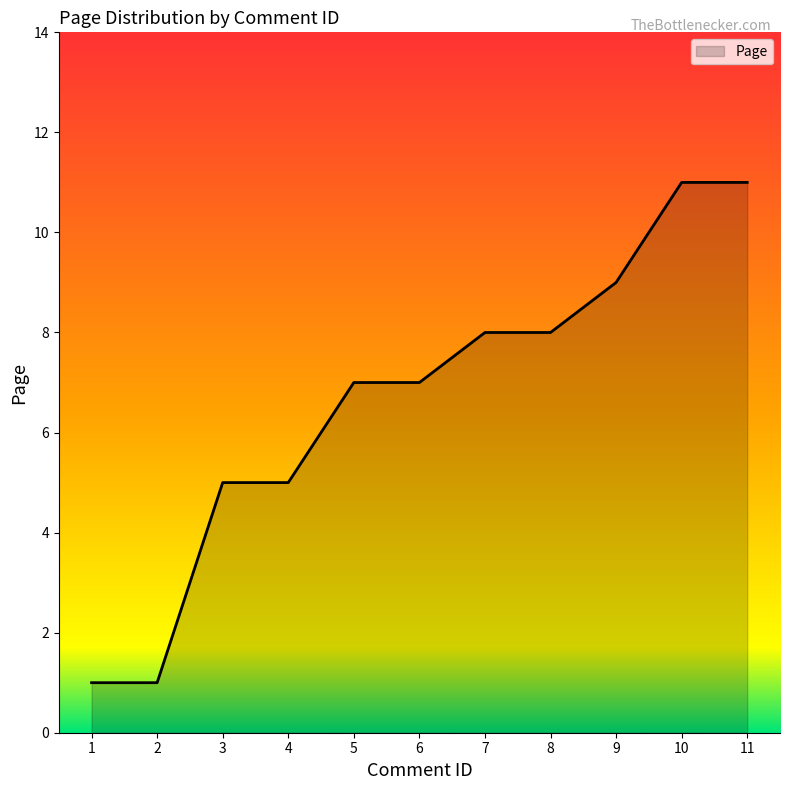

What is the difference between the values at 9 and 8?

1